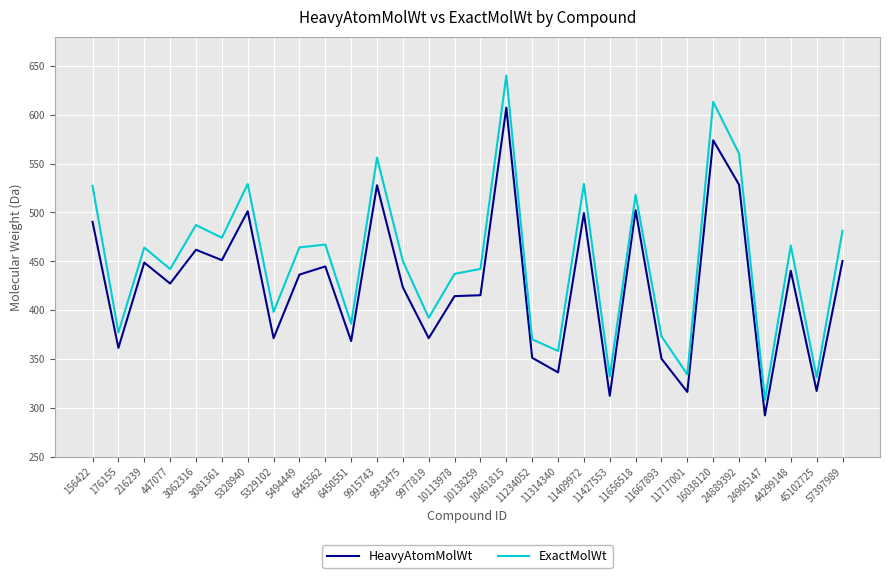

Rank the series at 447077 from highest to lowest value.

ExactMolWt, HeavyAtomMolWt